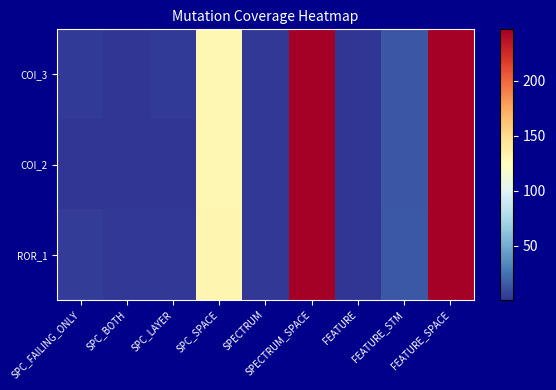

At how many categories does at least one series exceed 50?

3